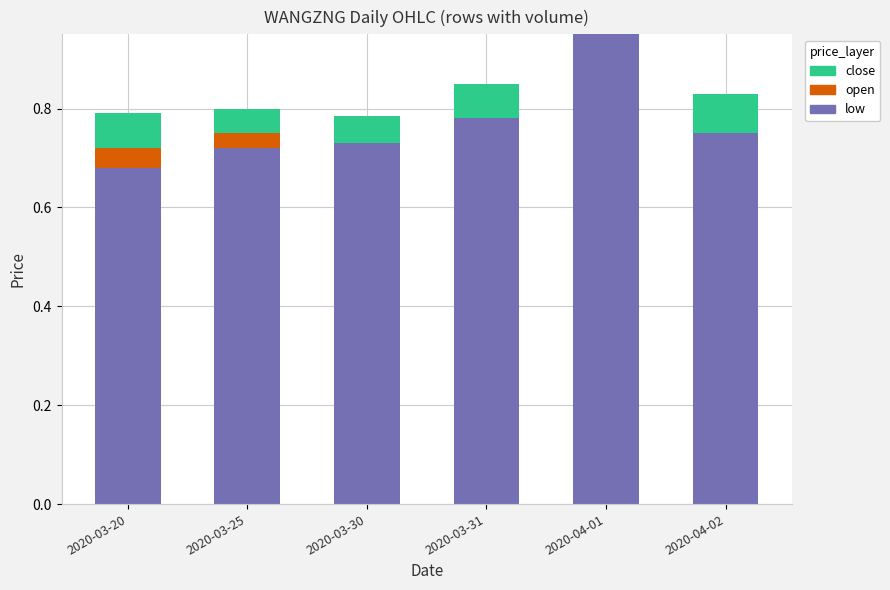

At which category is the sum across all series the highest?

2020-04-01